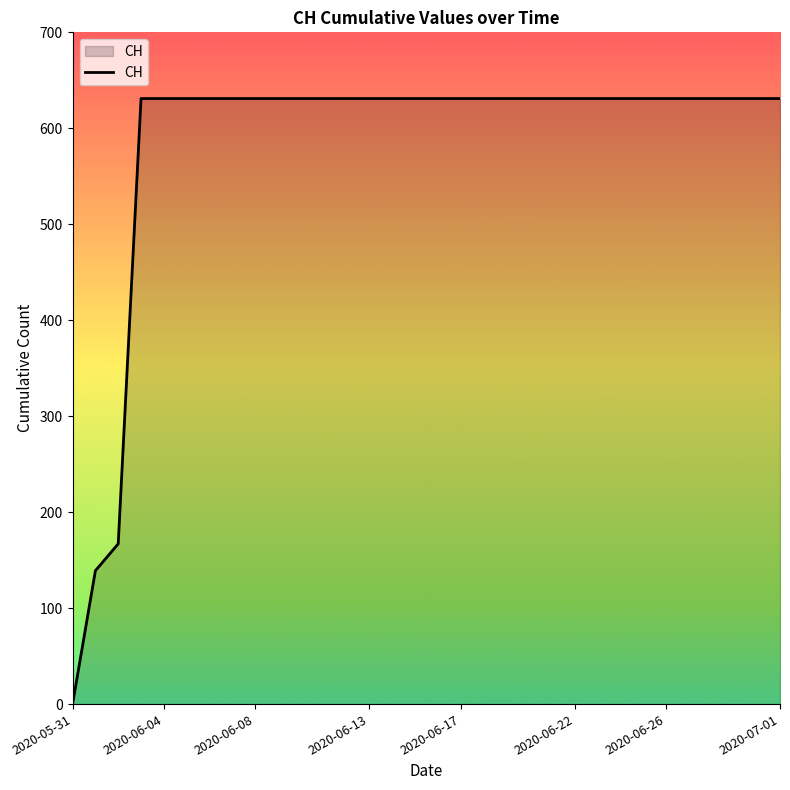

What is the difference between the maximum and minimum values?

631